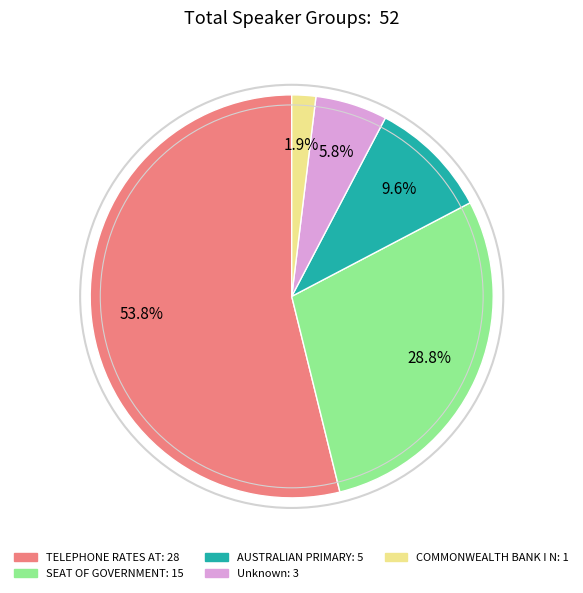

Count the number of slices in the pie.

5